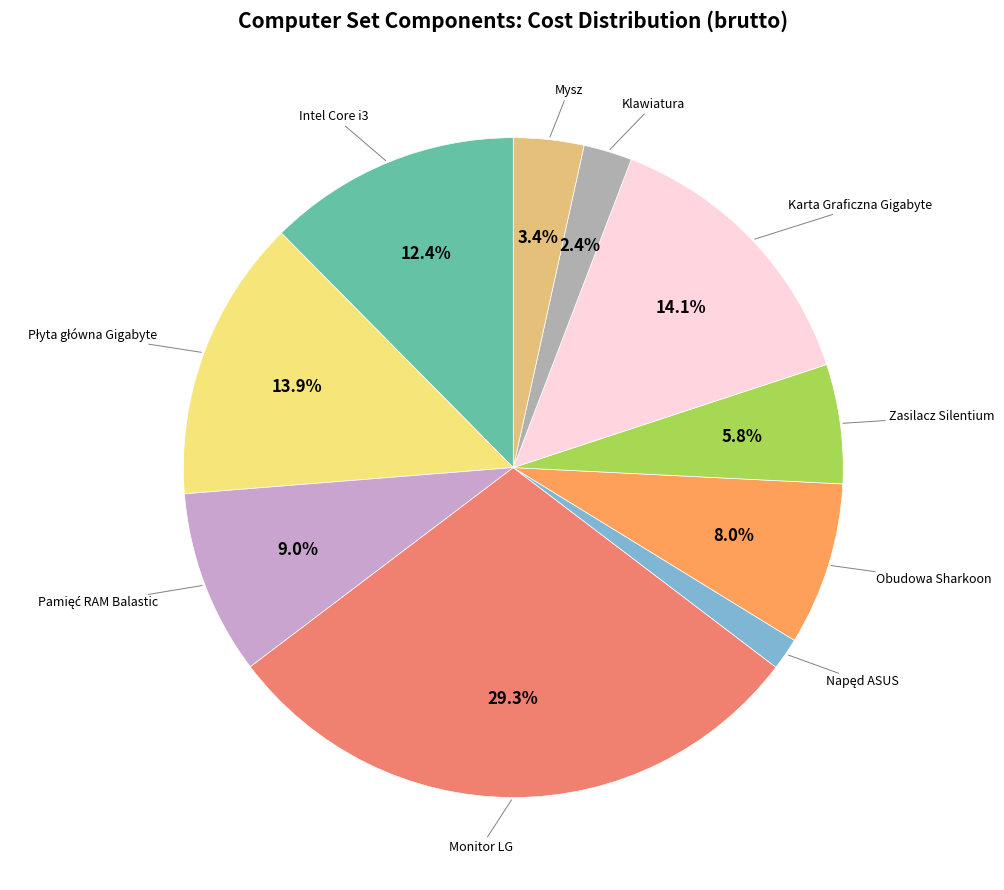

Does any single category account for the majority?

No